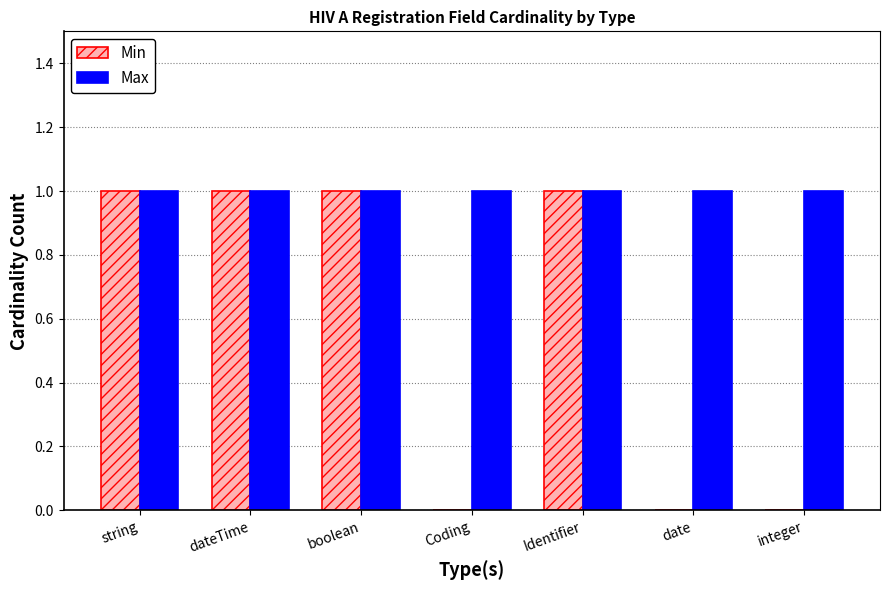

What is the sum of the Min values at string and Coding?

1